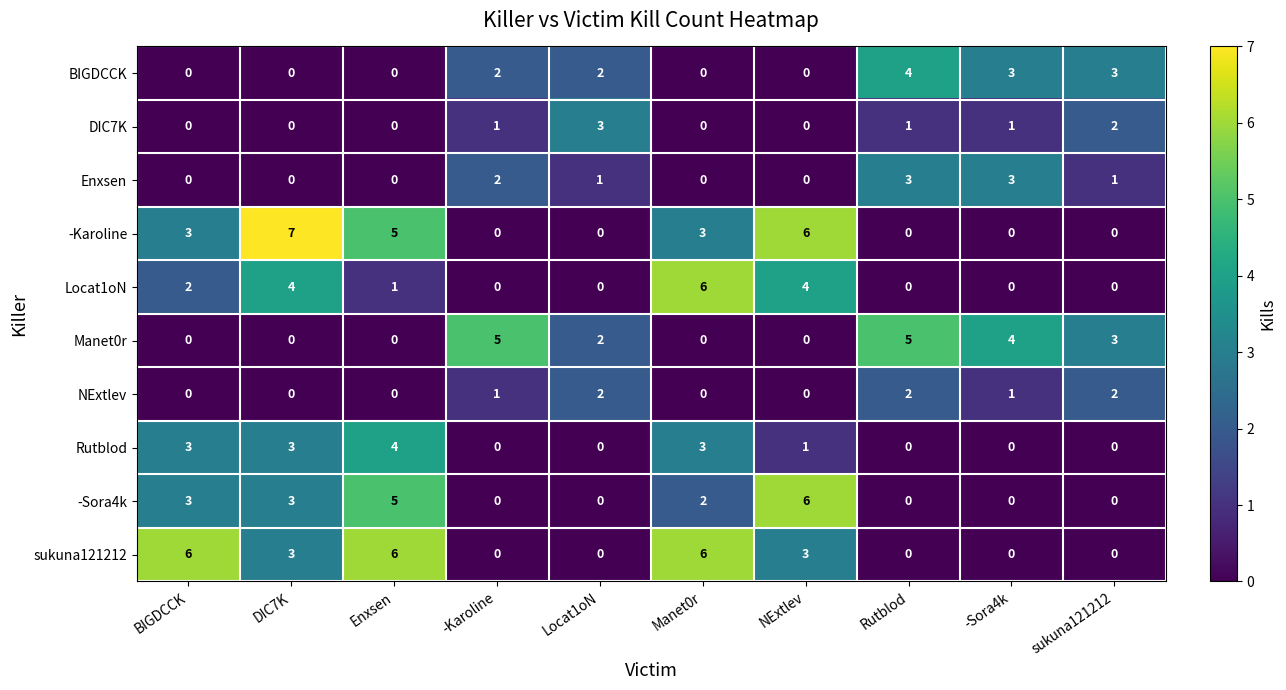

Which series has the largest range (max minus min)?

-Karoline